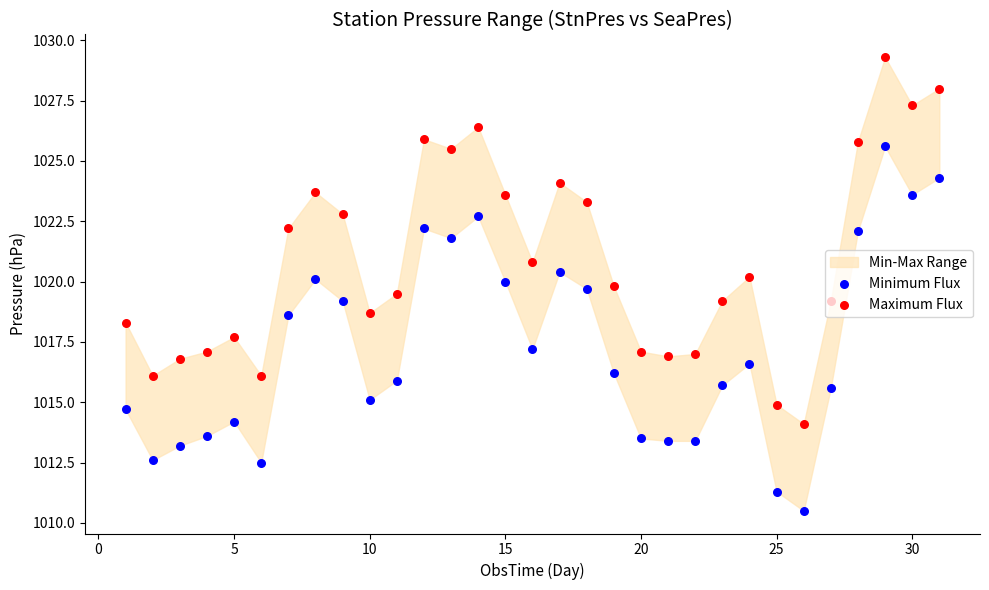

Which series has the largest Y range (max minus min)?

Maximum Flux